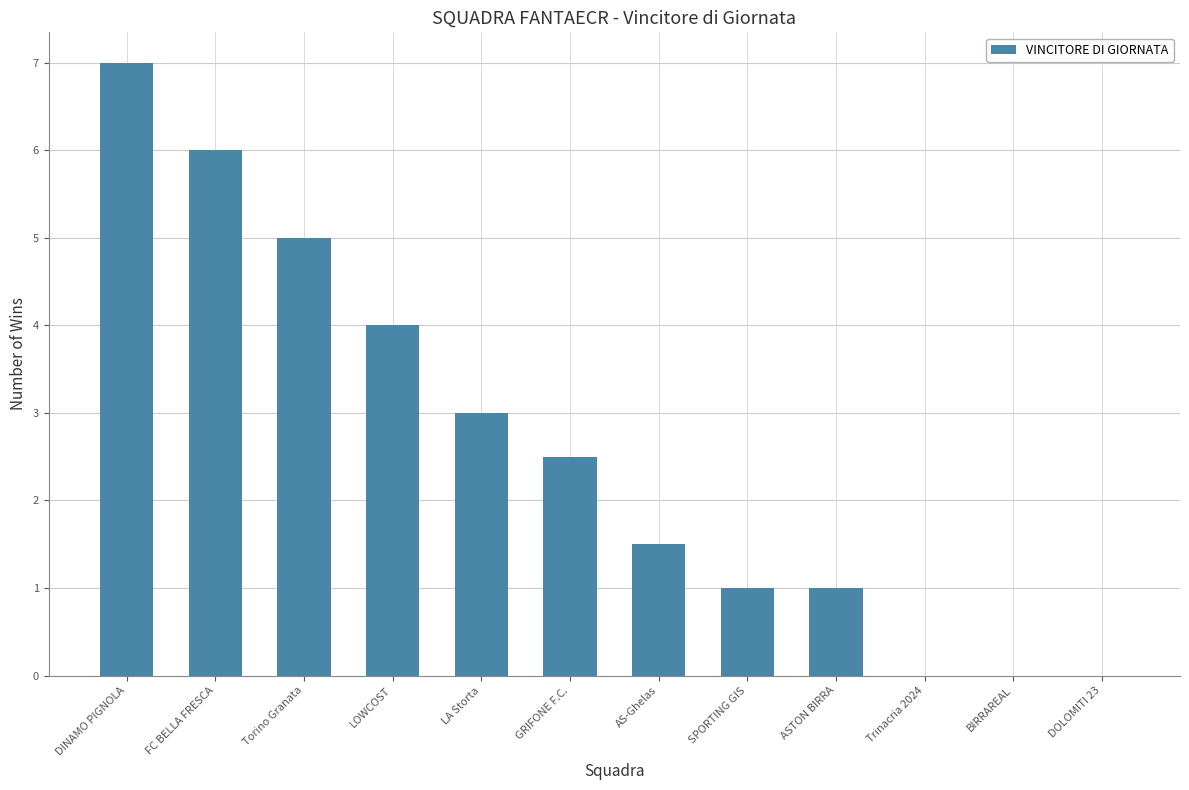

True or false: the data shows 11.0 at DINAMO PIGNOLA.

False